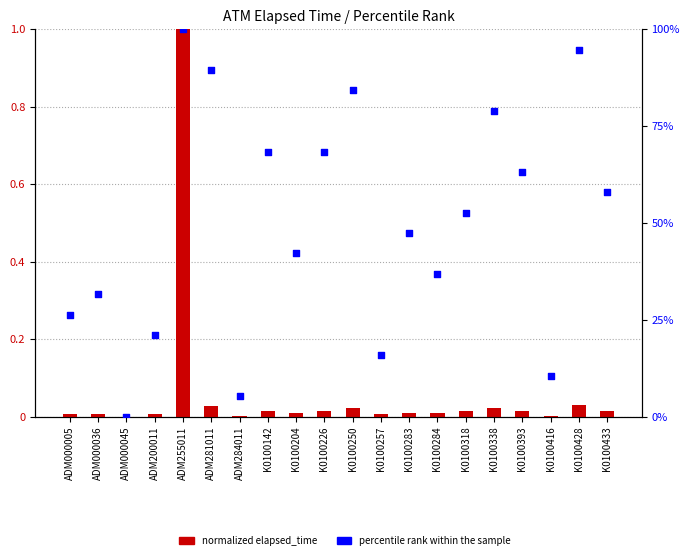

At how many categories does at least one series exceed 34?

13